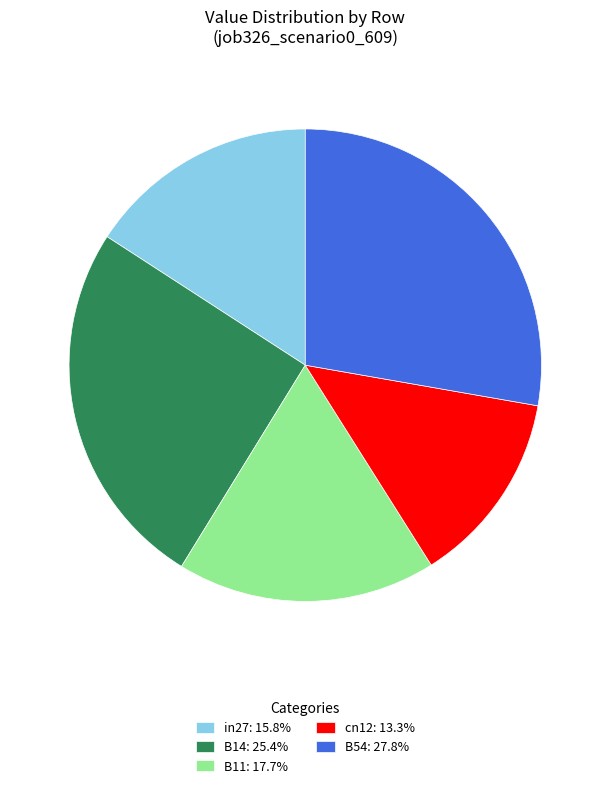

Approximately how many times larger is the value at B14: 25.4% compared to B54: 27.8%?

0.9